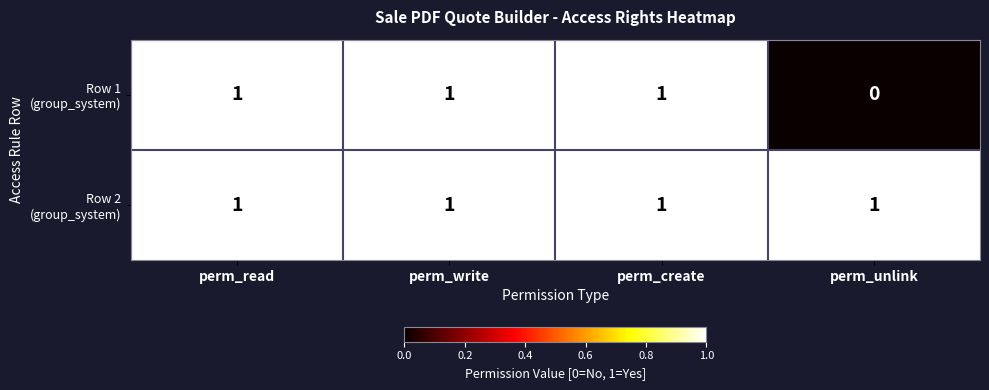

At how many categories does at least one series exceed 0?

4